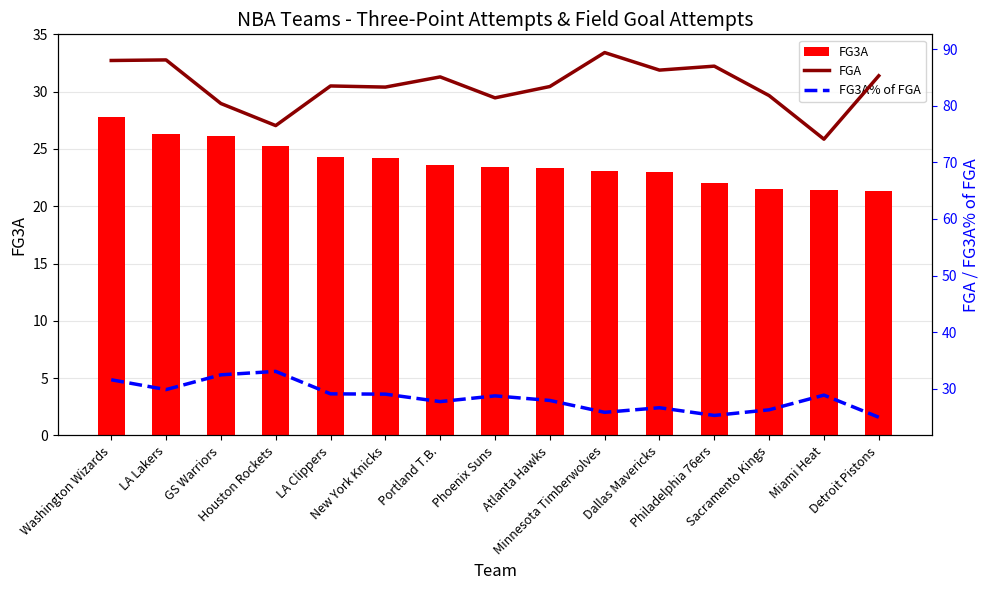

True or false: FG3A% of FGA has a value of 20.7 at LA Lakers.

False